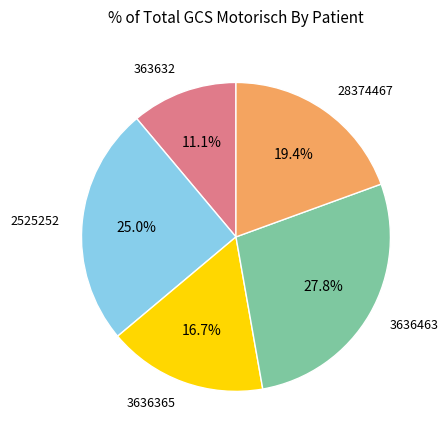

Is there a majority slice in this chart?

No